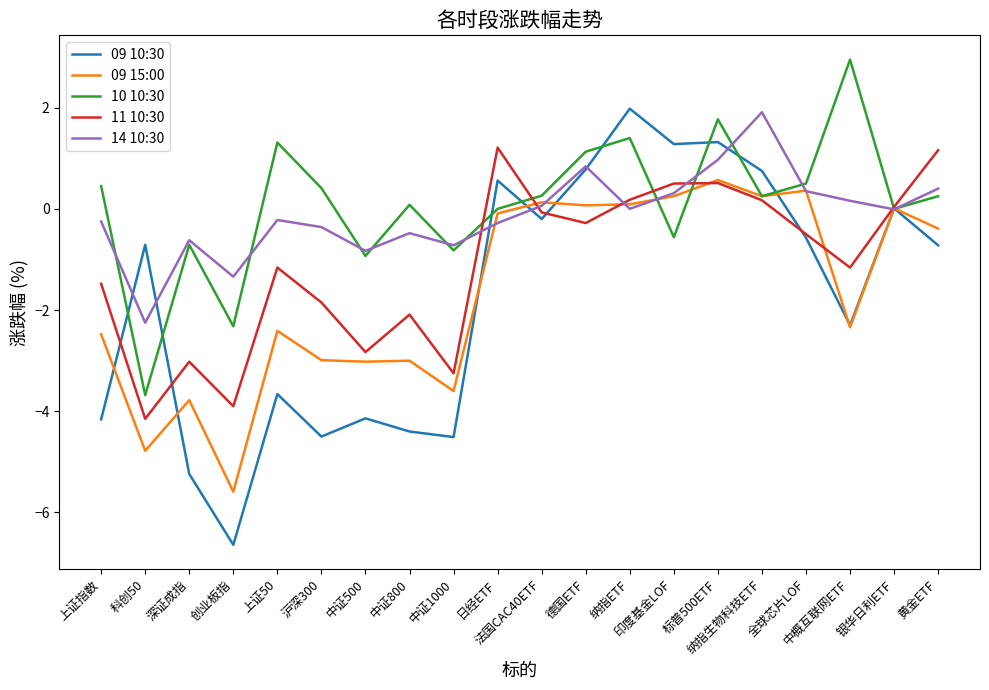

True or false: 09 15:00 and 09 10:30 intersect in this chart.

True